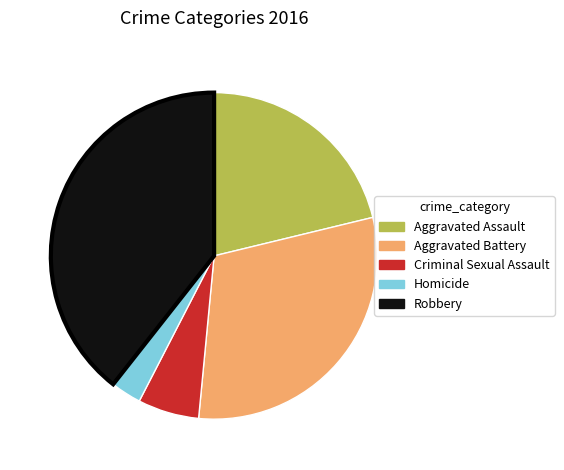

Rank the categories by value from lowest to highest.

Homicide, Criminal Sexual Assault, Aggravated Assault, Aggravated Battery, Robbery